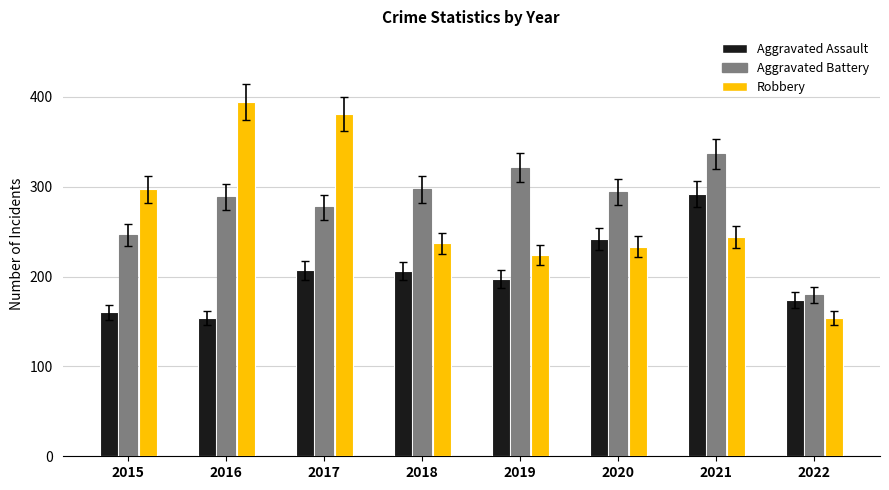

What is the value of the Aggravated Assault bar at the 6th from the left?

242